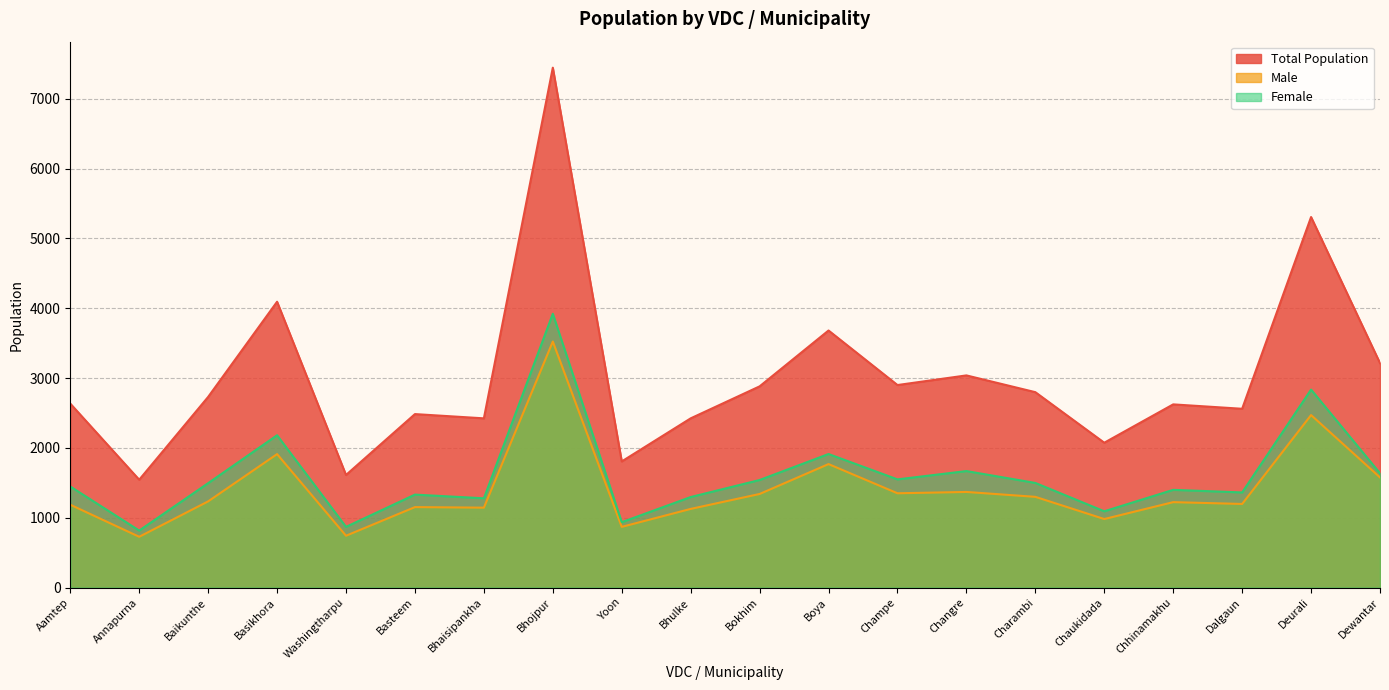

How many lines are shown in the chart?

3